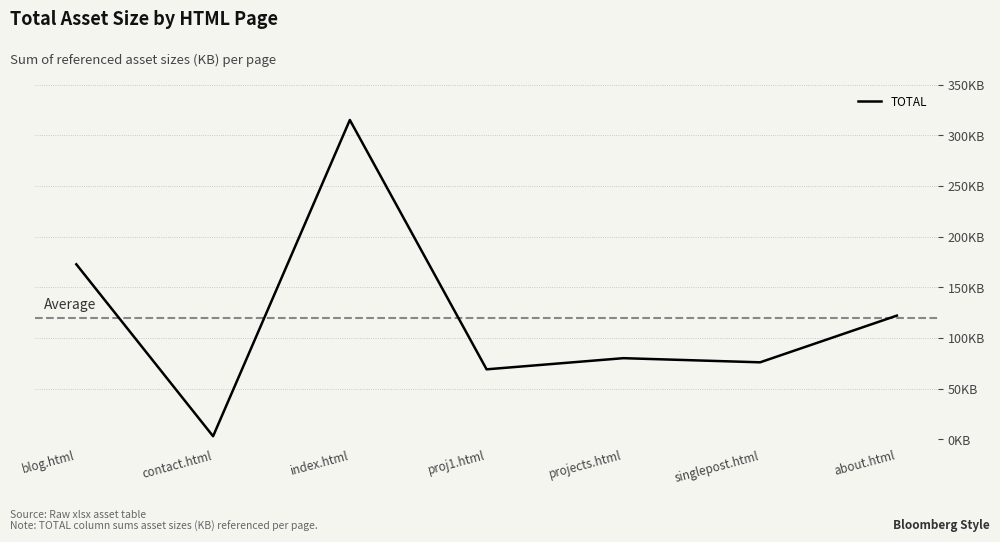

What is the label of the 1st point from the right?

about.html